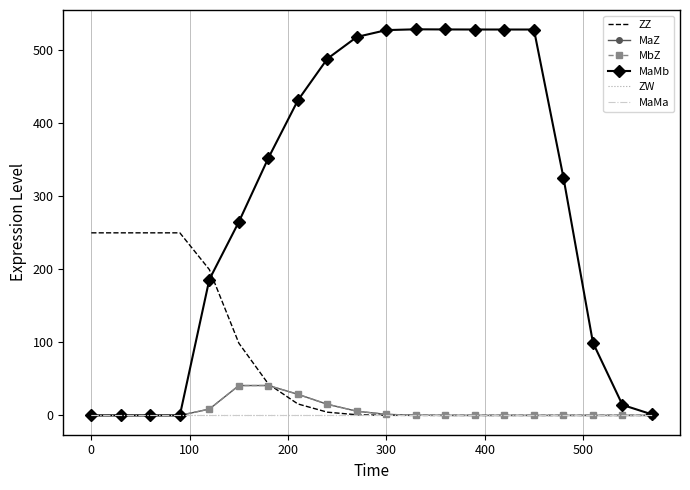

How many interior local peaks does the MbZ series have?

1